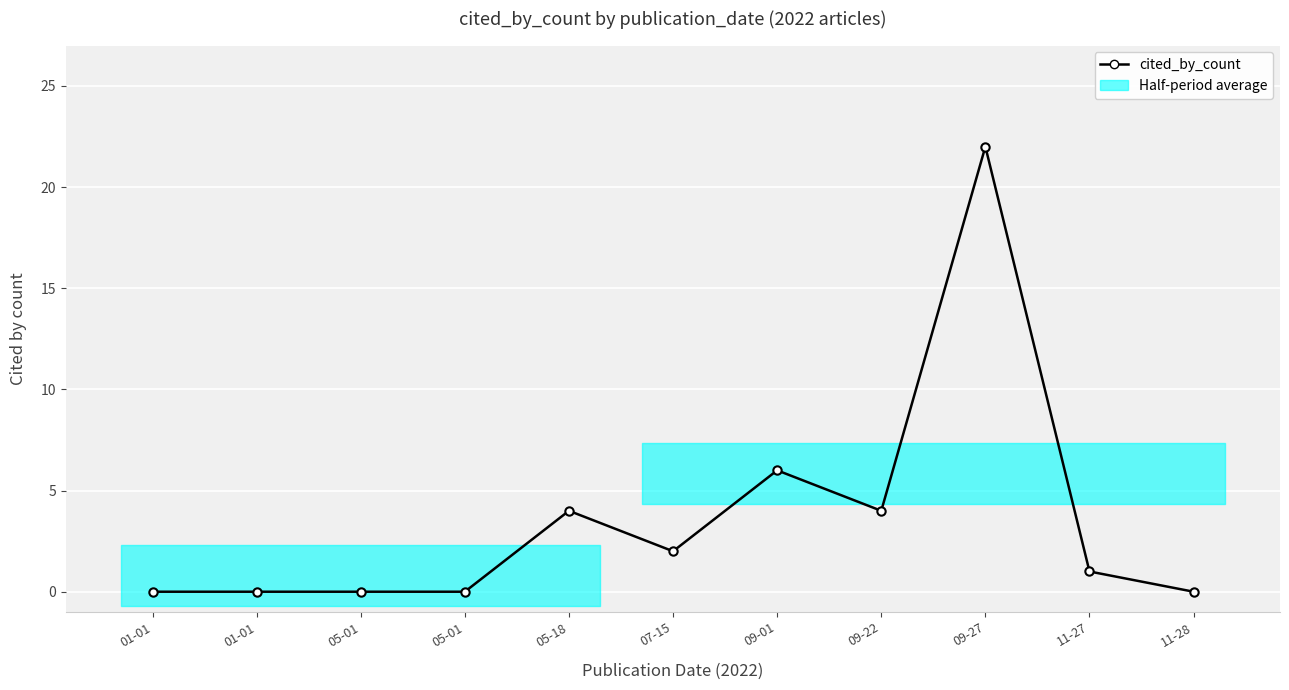

What value does the data have at 09-27?

22